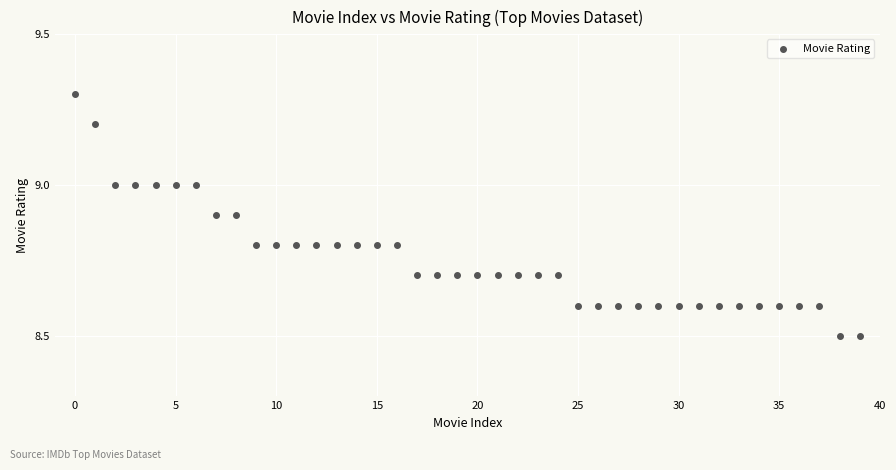

What is the range of Y values (max minus min)?

0.8